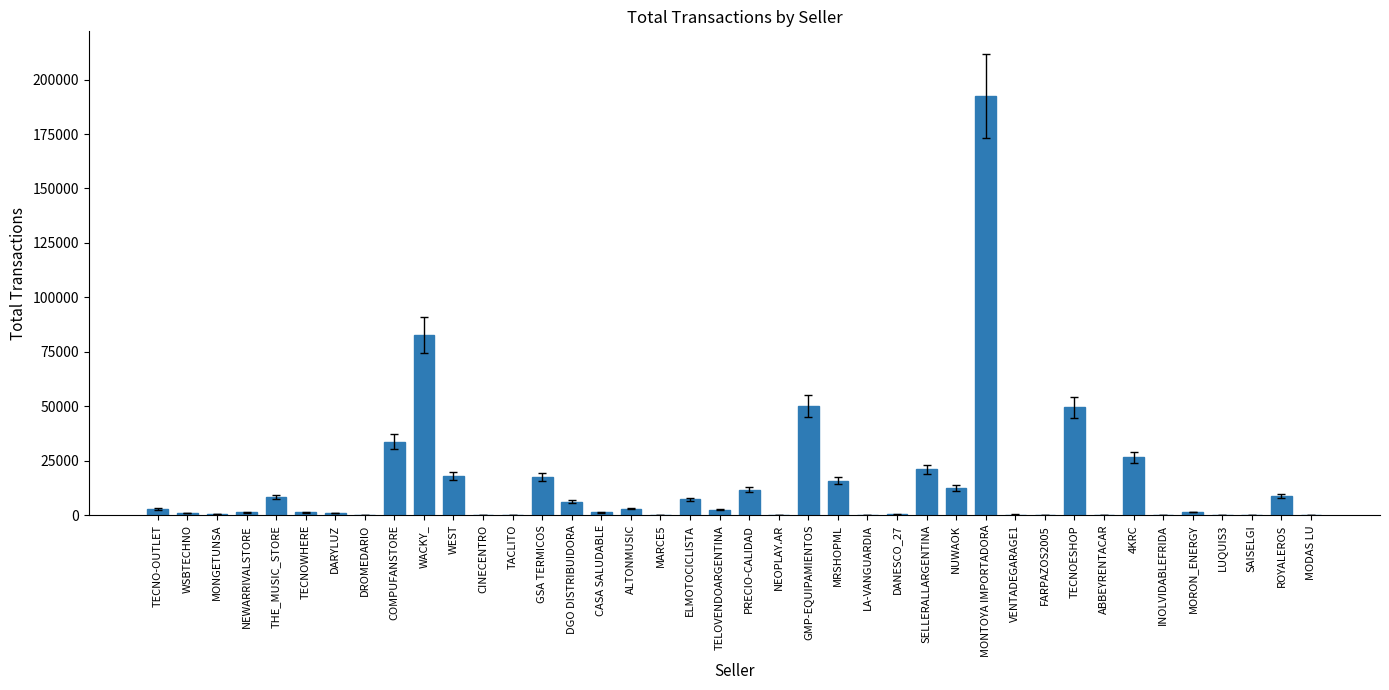

At which label is the value closest to 96162?

WACKY_